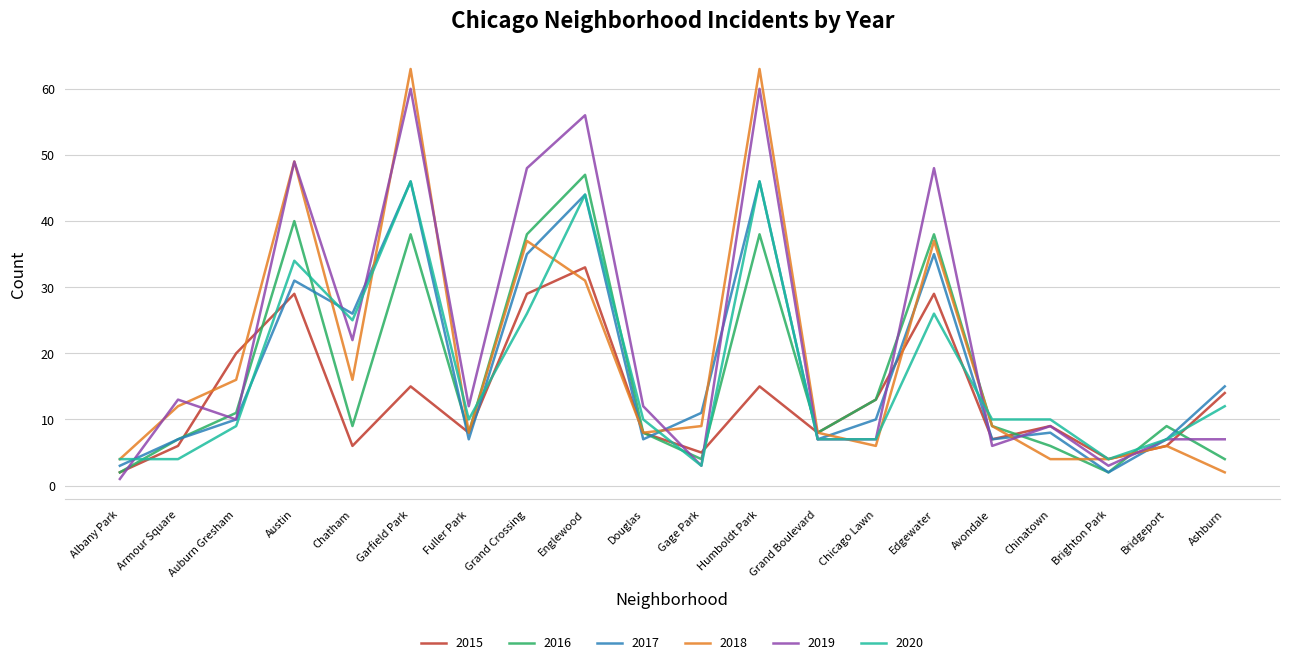

What is the average value of the 2016 series?

17